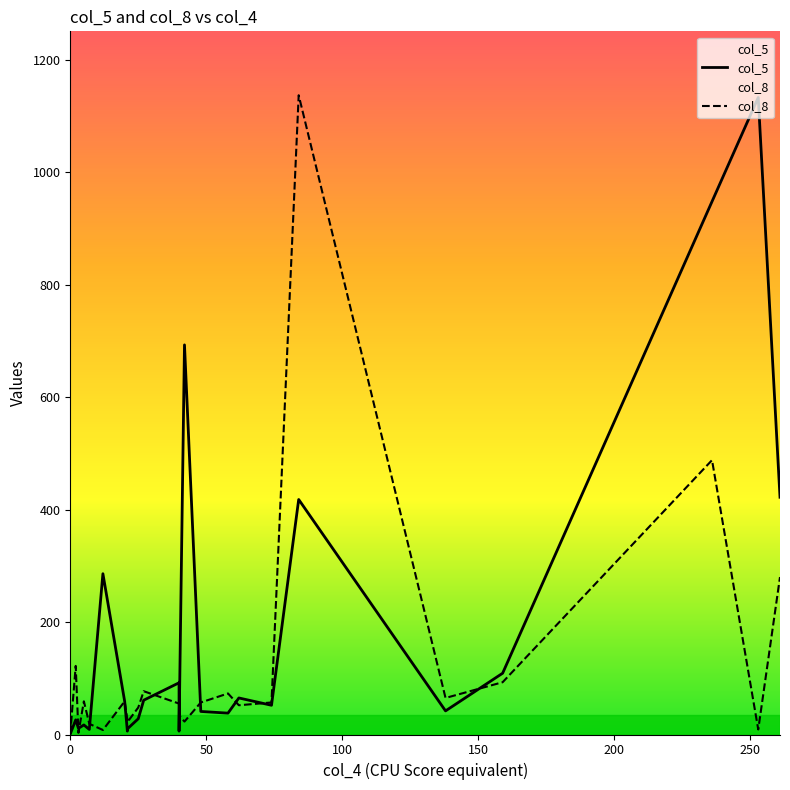

Which series has the largest range (max minus min)?

col_8